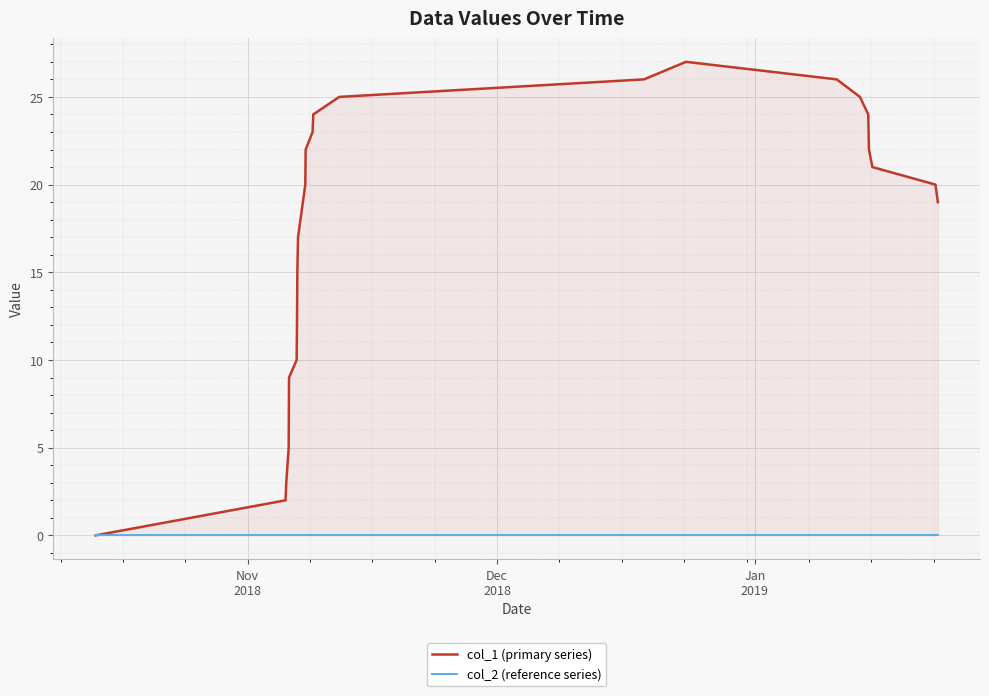

True or false: col_2 (reference series) and col_1 (primary series) cross at least once.

False